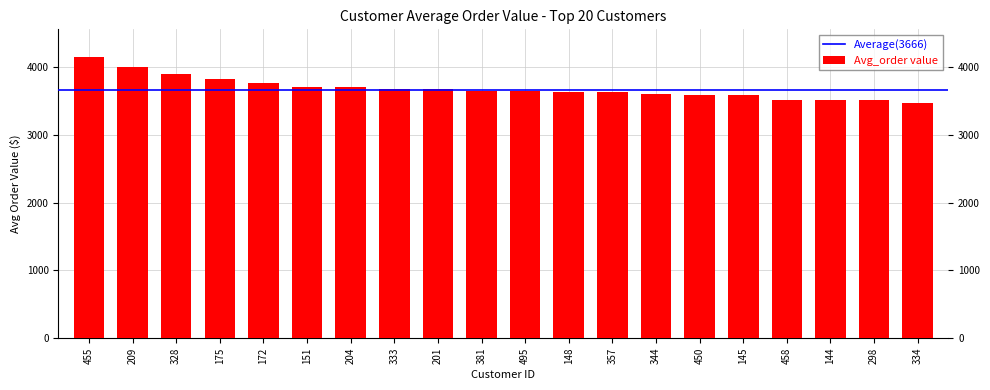

What is the difference between the maximum and minimum values?

677